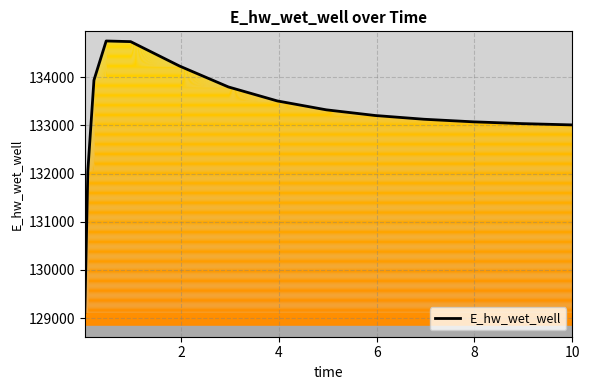

What is the difference between the maximum and minimum values?

5633.6